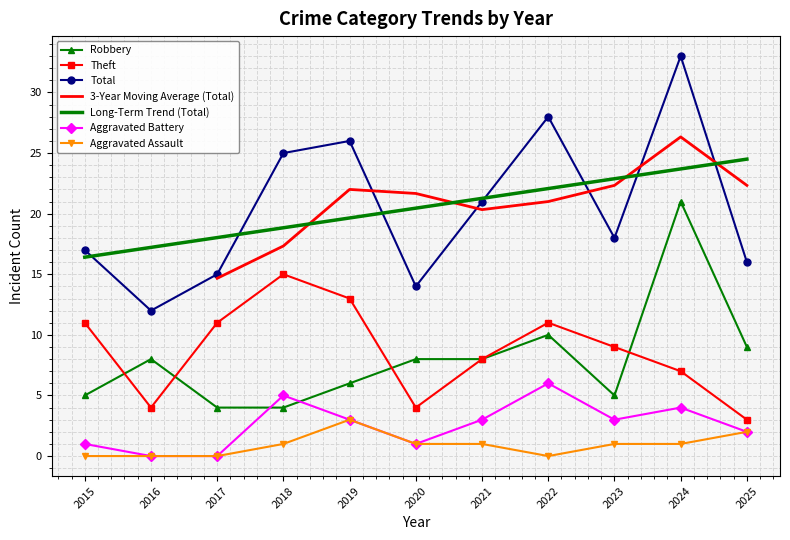

At which label does Total reach its minimum?

2016